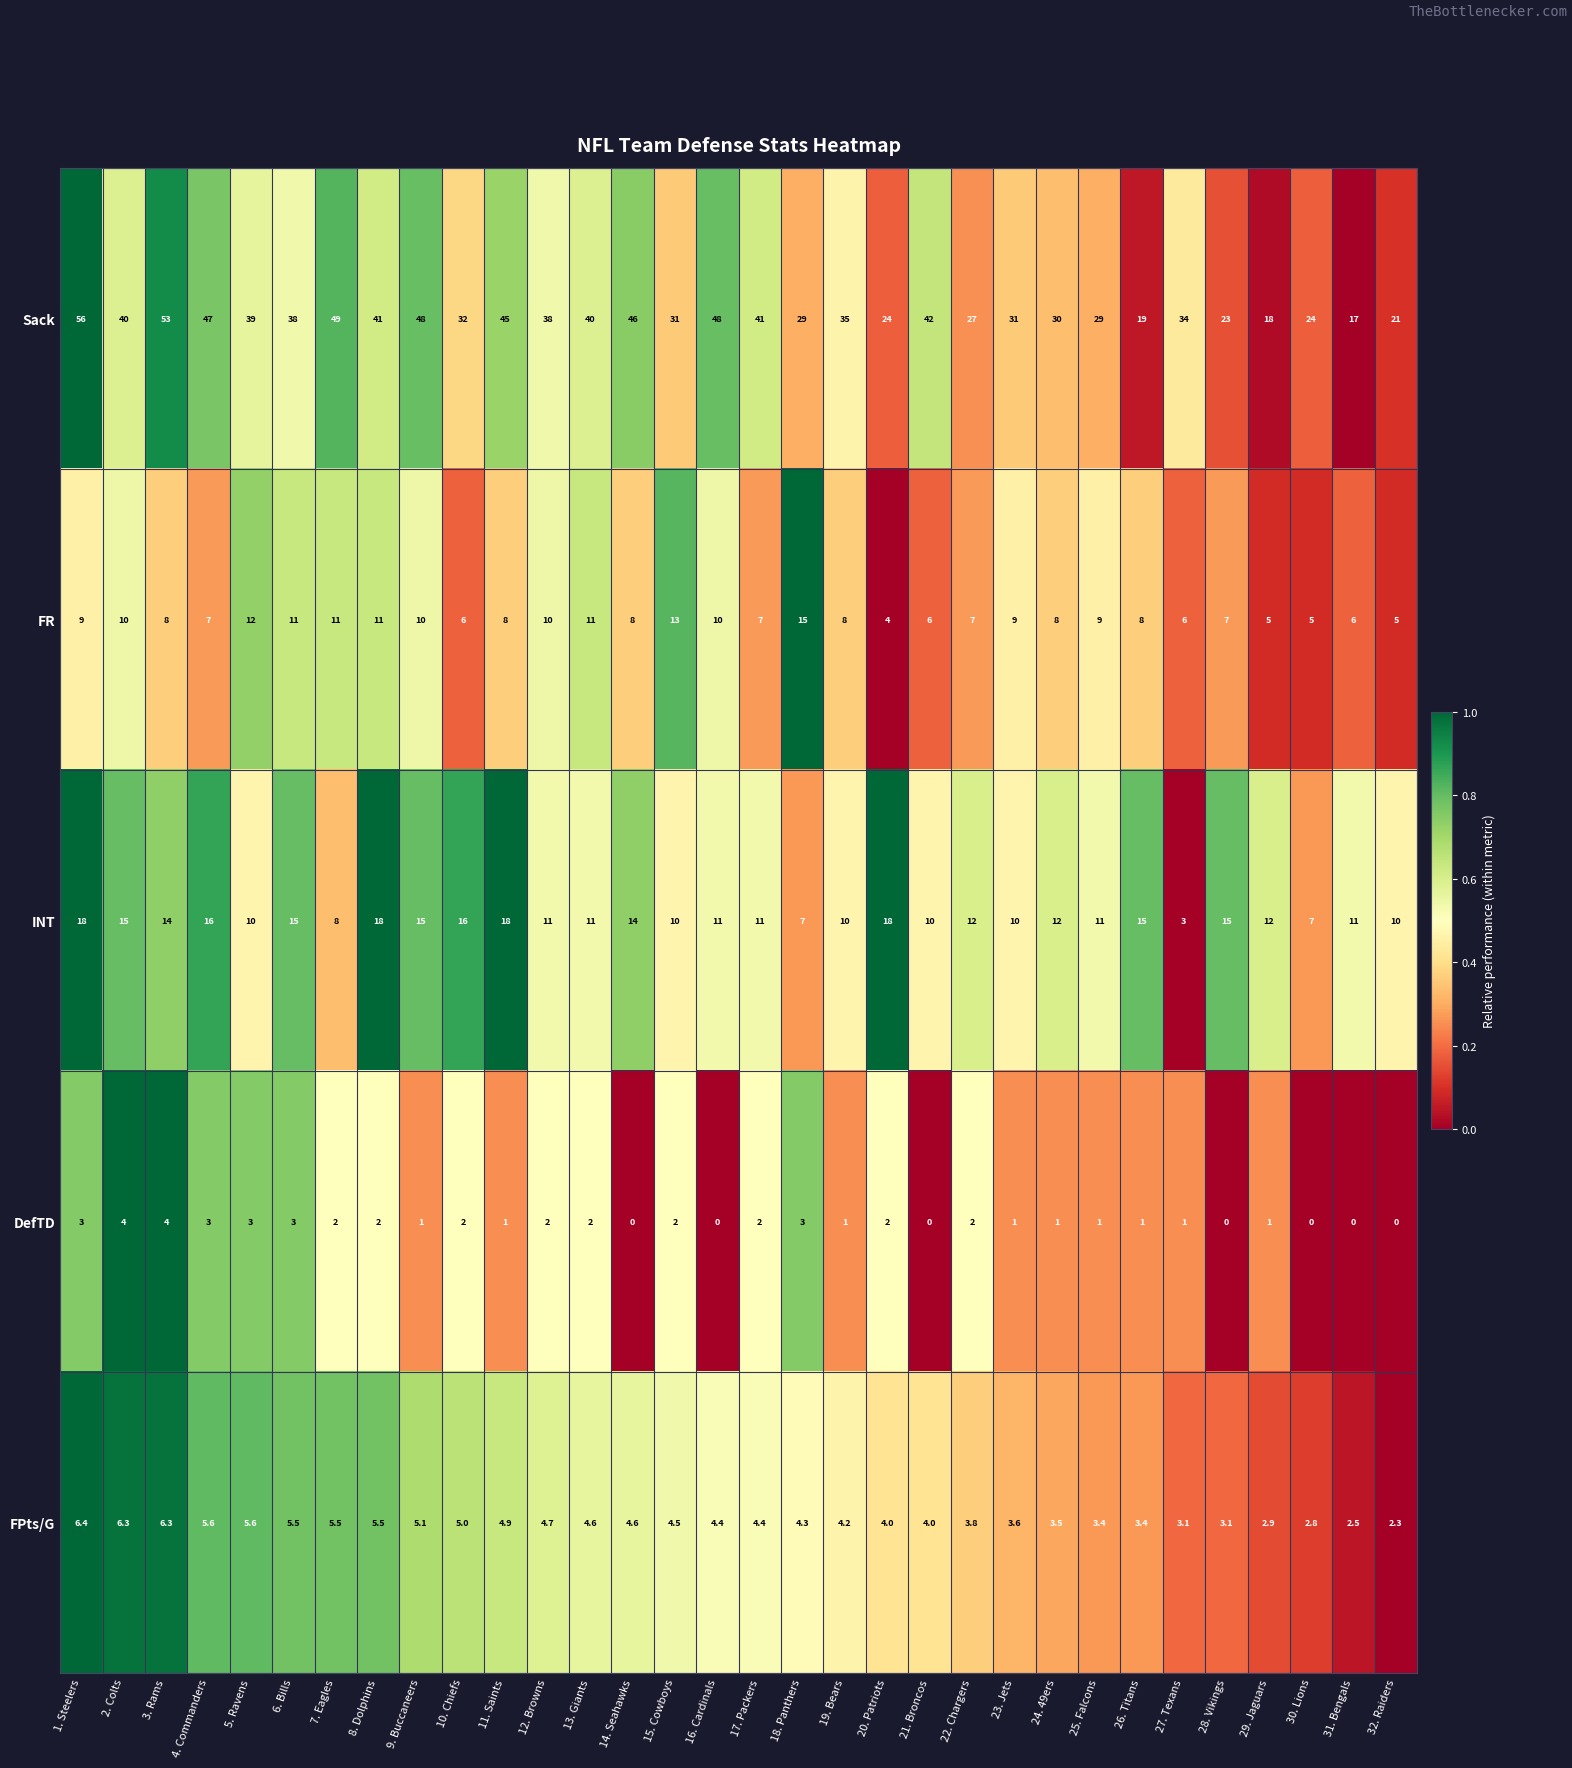

What is the maximum value shown in the chart?

56.0